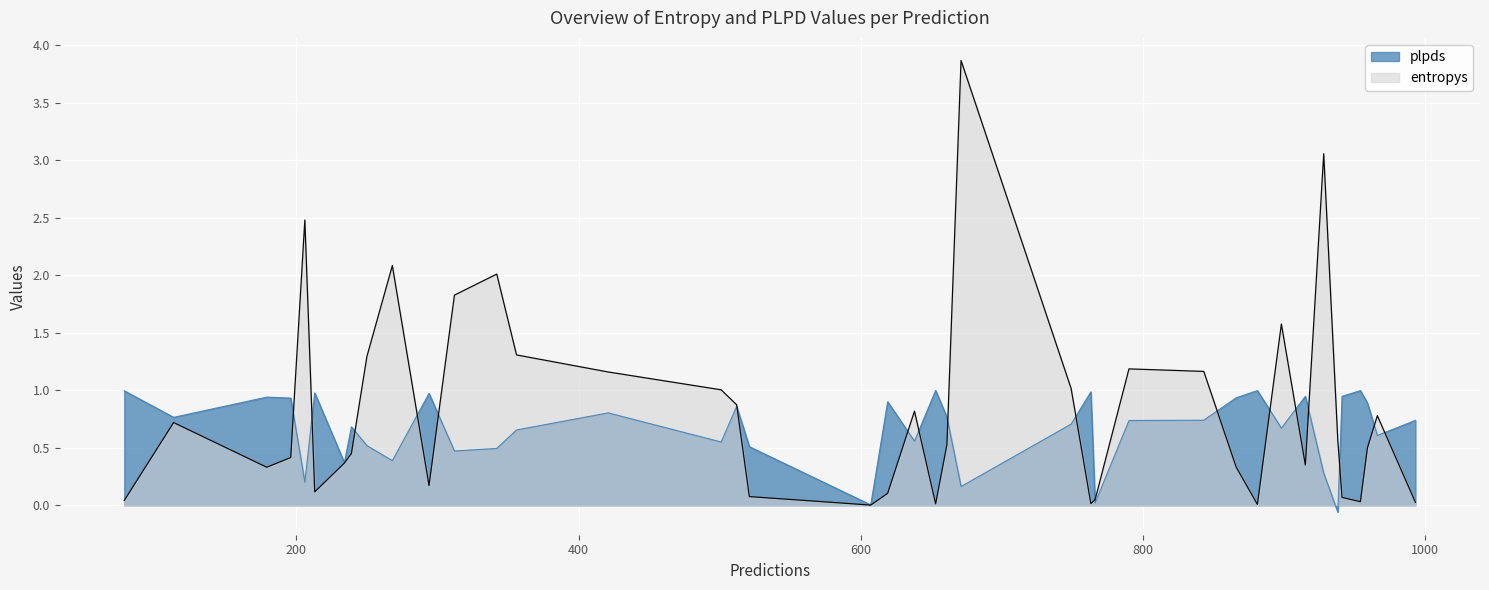

What is the highest value of the plpds series?

1.0